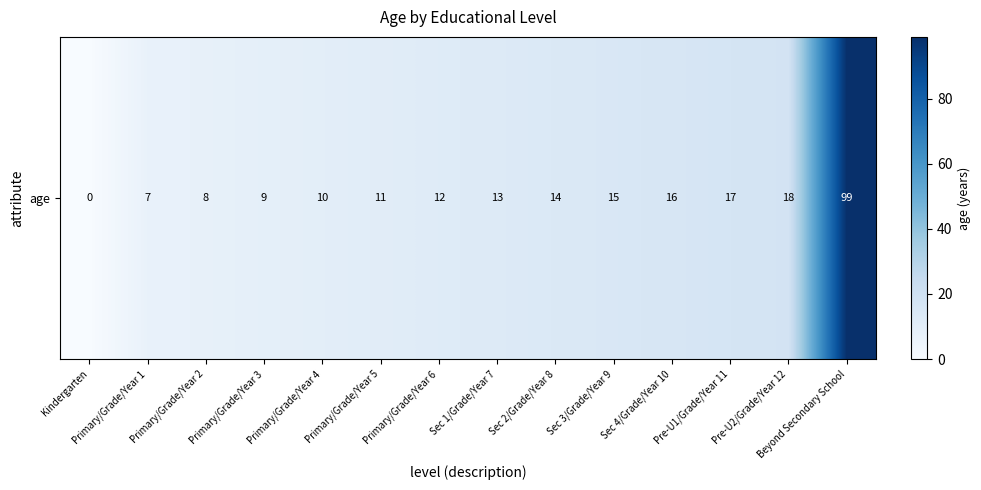

What is the difference between the values at Primary/Grade/Year 2 and Sec 1/Grade/Year 7?

5